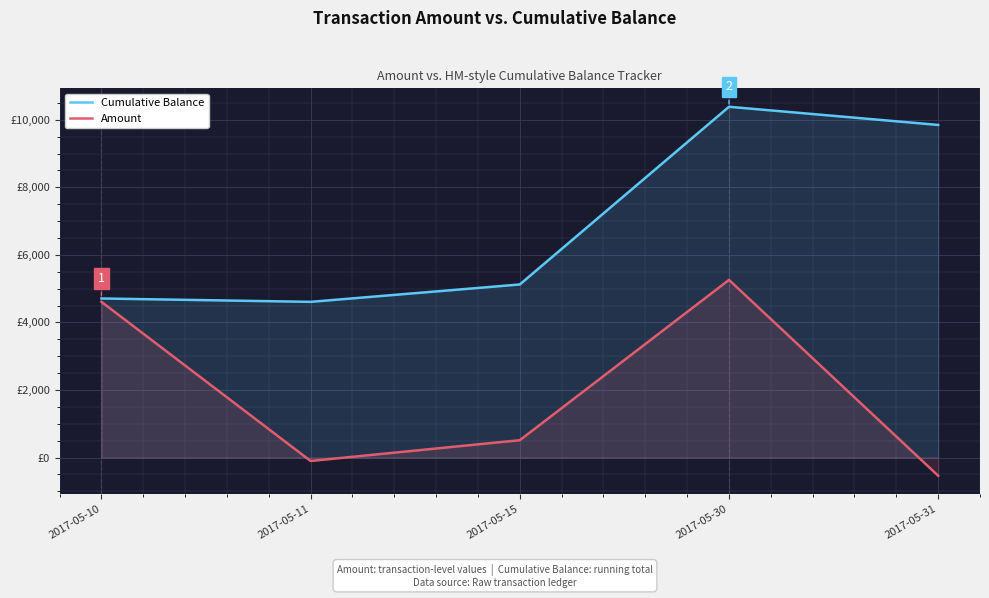

Where is Cumulative Balance nearest to the value 7497?

2017-05-31